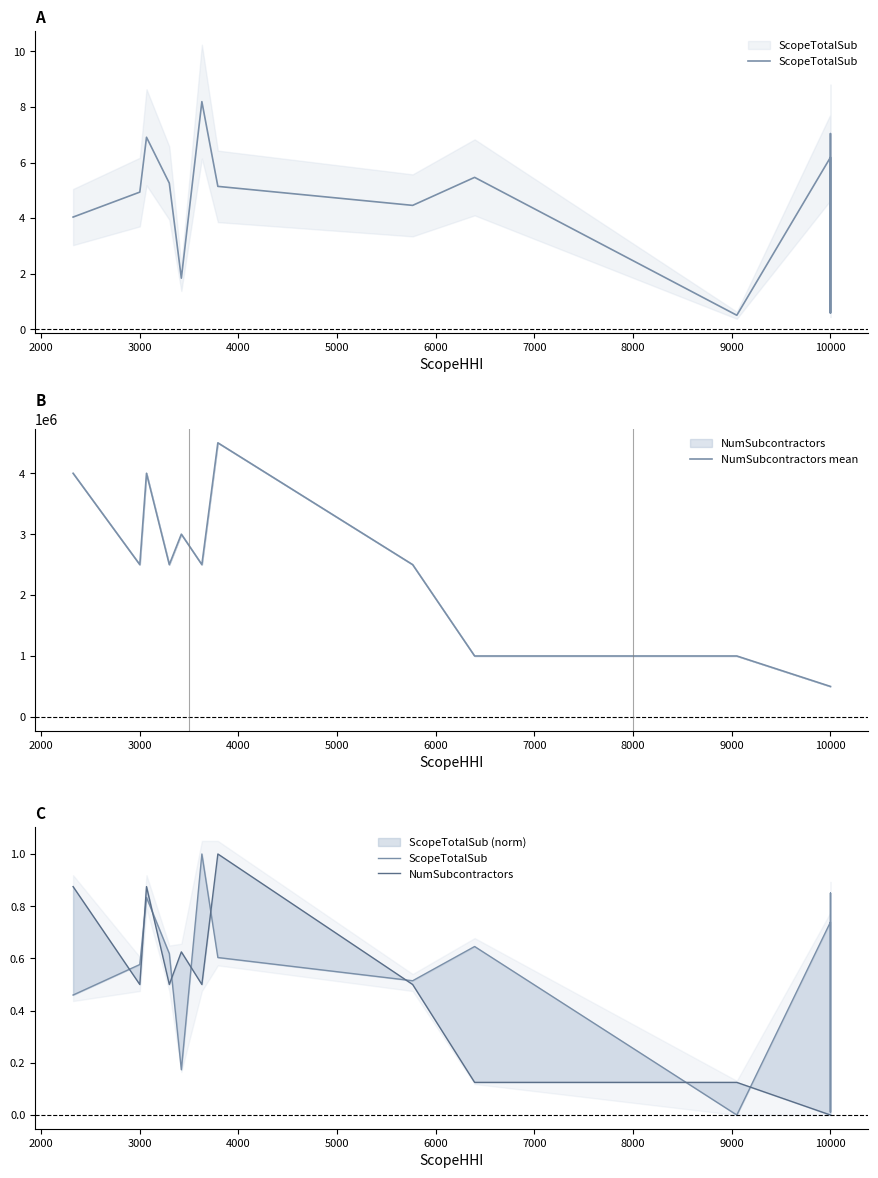

How many distinct data groups are displayed?

3